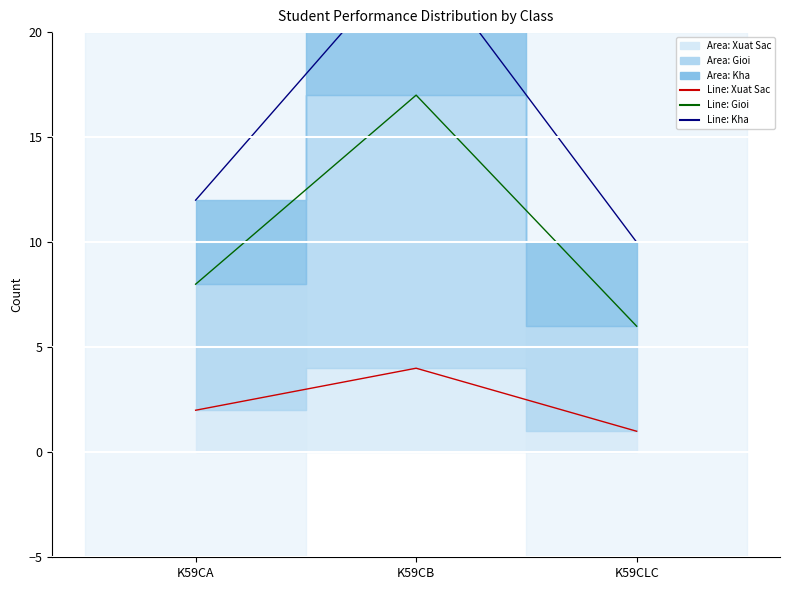

Reading right to left, what are all the values shown in this chart?

Xuat Sac (line): K59CLC=1	K59CB=4	K59CA=2
Gioi (line): K59CLC=6	K59CB=17	K59CA=8
Kha (line): K59CLC=10	K59CB=24	K59CA=12